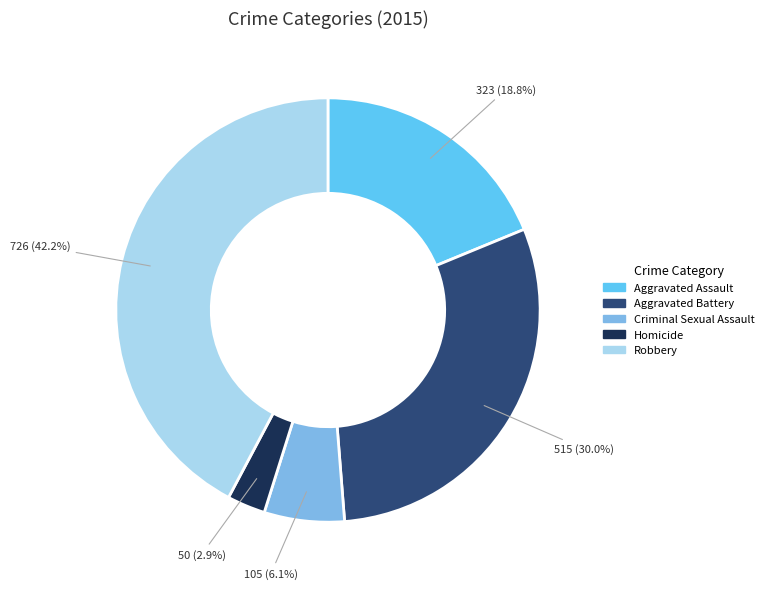

The Criminal Sexual Assault slice represents 20% of the pie. True or false?

False